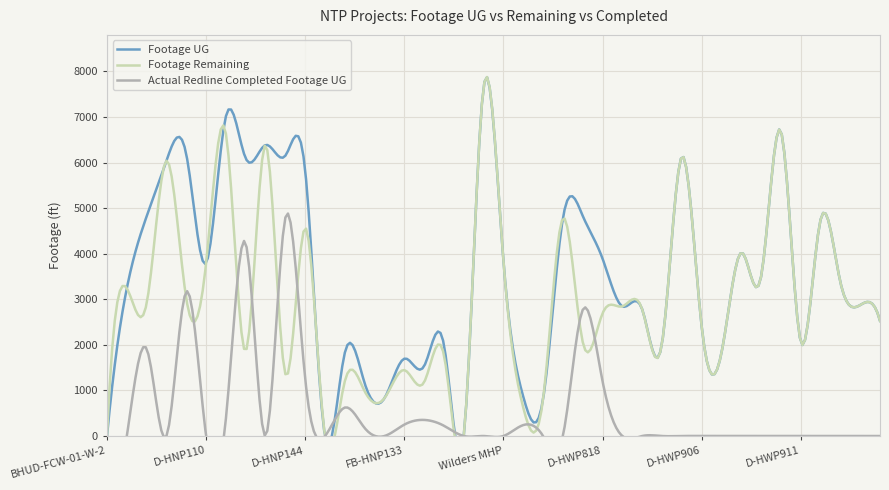

Between D-HWP914 and D-HWP816, which is larger?

D-HWP816